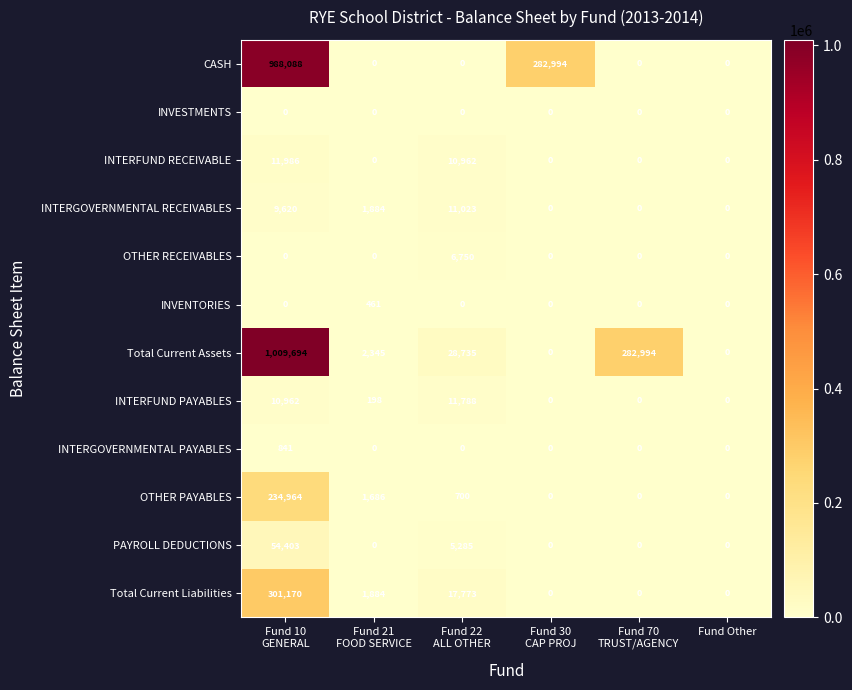

What is the total value across all series at Fund 22
ALL OTHER?

93016